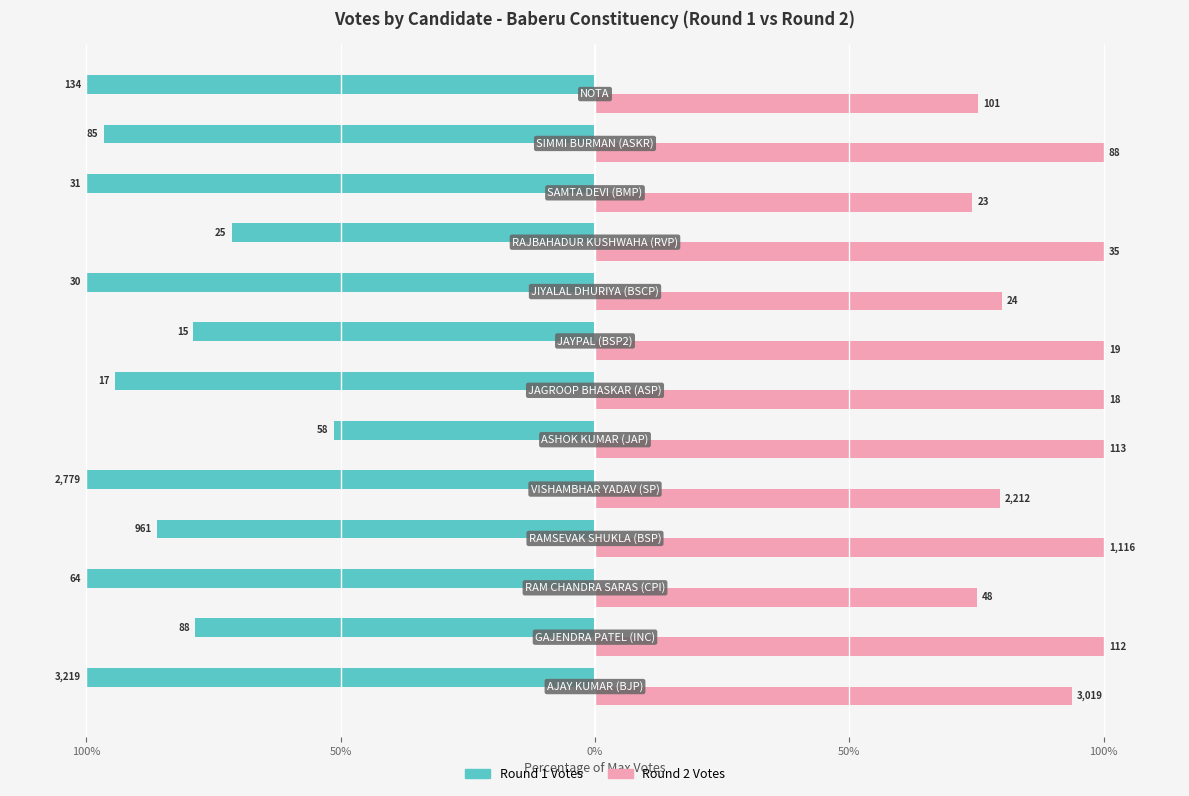

Reading right to left, extract all data points from this chart.

Round 1 Votes: -100.0	-96.6	-100.0	-71.4	-100.0	-78.9	-94.4	-51.3	-100.0	-86.1	-100.0	-78.6	-100.0
Round 2 Votes: 75.4	100.0	74.2	100.0	80.0	100.0	100.0	100.0	79.6	100.0	75.0	100.0	93.8